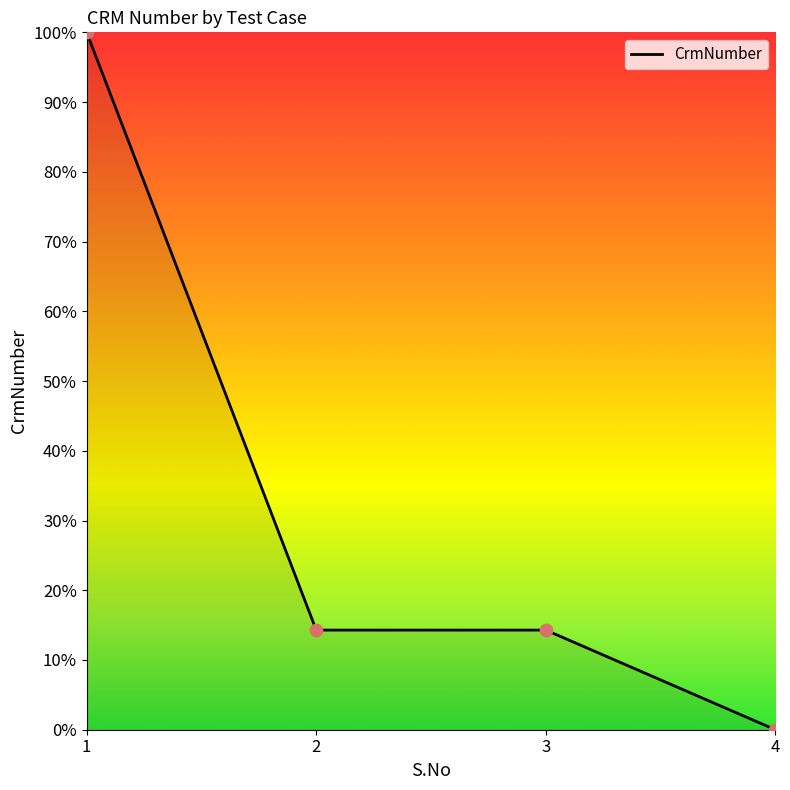

What is the change in value from 1 to 4?

-100.0